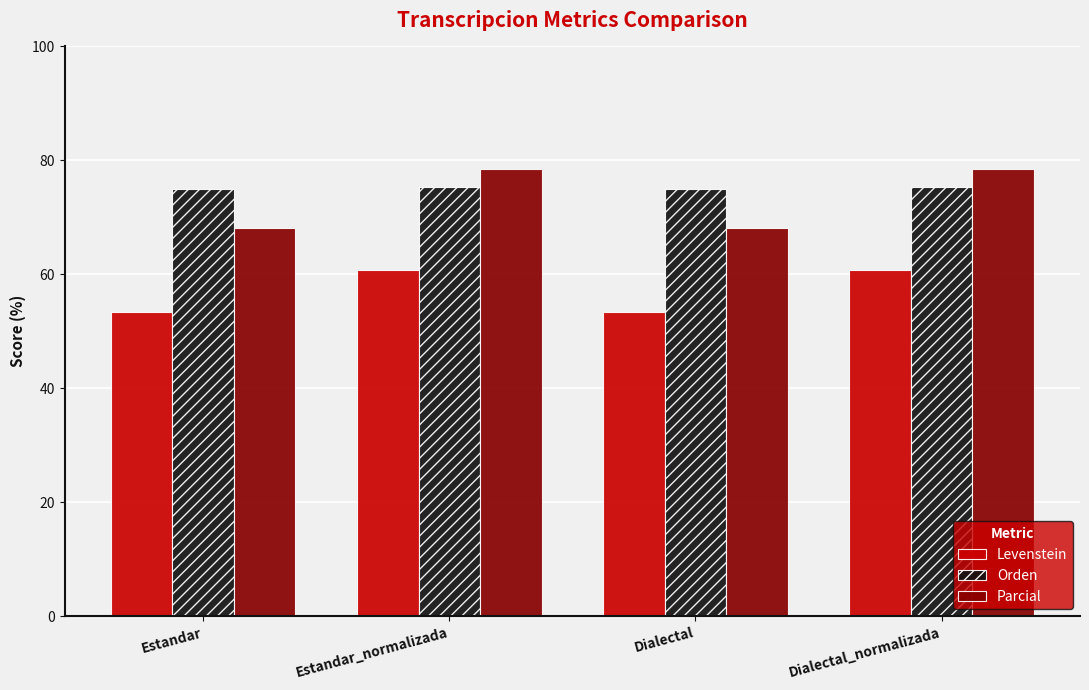

True or false: Orden has a value of 122.6 at Estandar_normalizada.

False